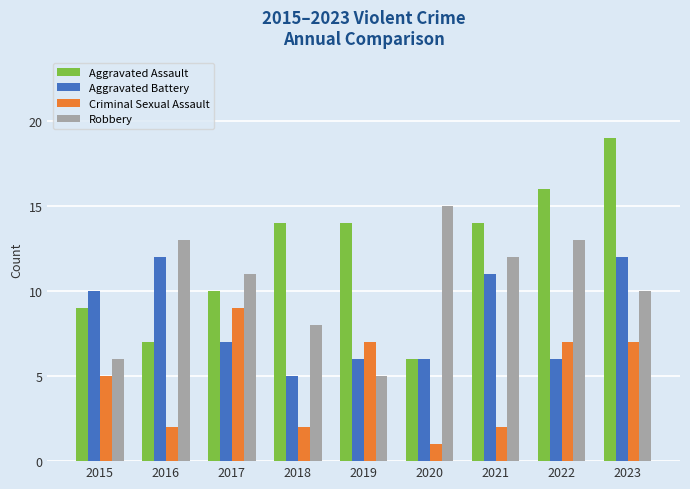

Which series changed the most between 2019 and 2023?

Aggravated Battery